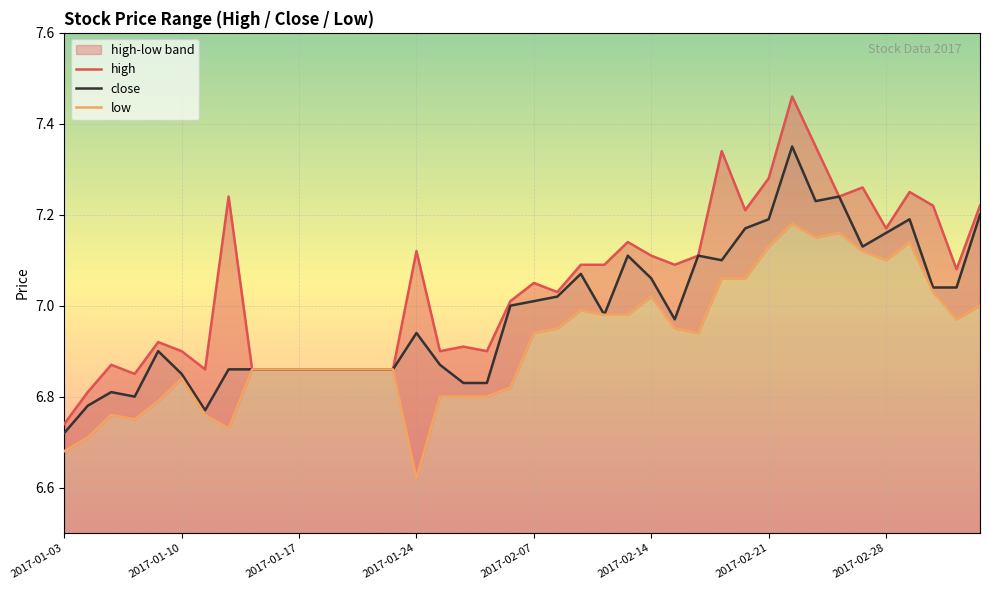

Which series changed the most between 2017-02-07 and 33?

low